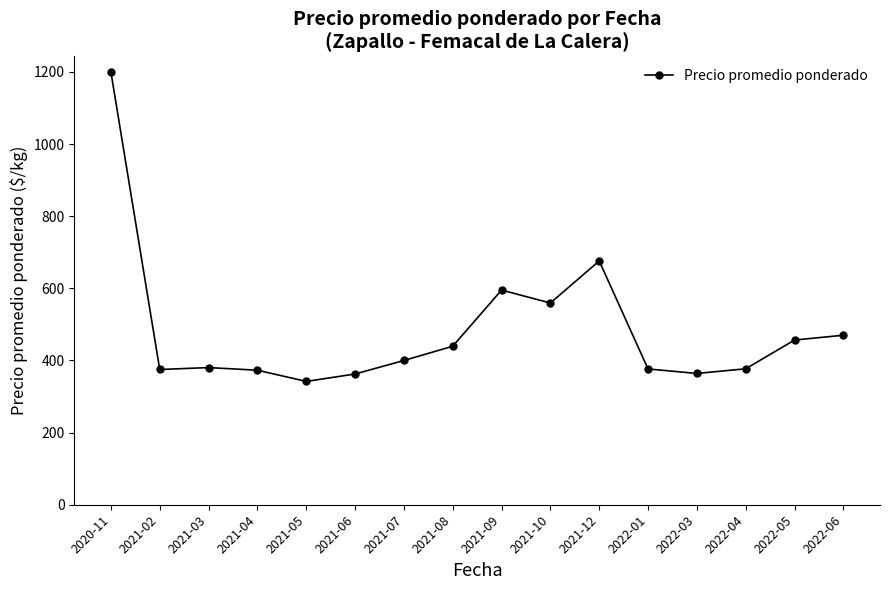

The chart shows a value of 580.0 at 2021-05. True or false?

False